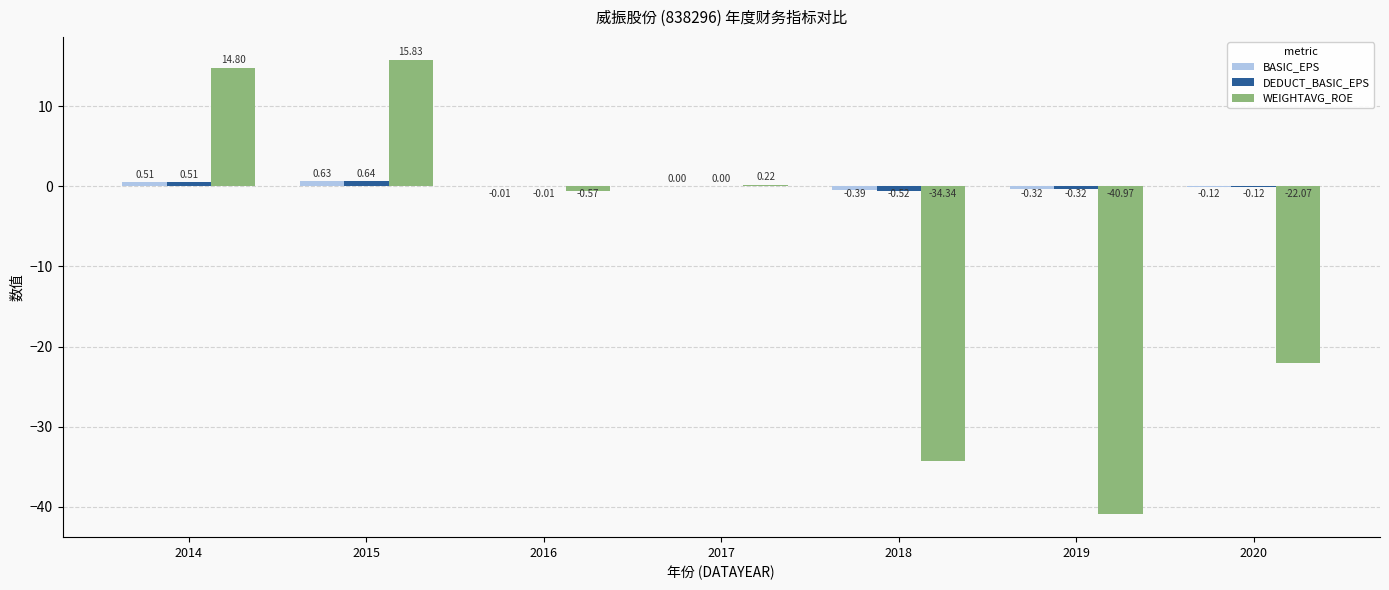

What is the sum of the WEIGHTAVG_ROE values at 2018 and 2017?

-34.1